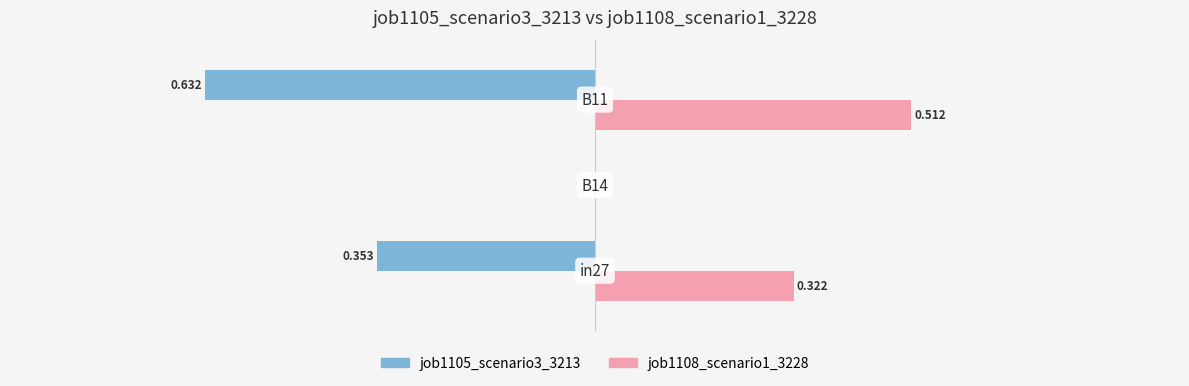

Which series has the widest spread of values?

job1105_scenario3_3213